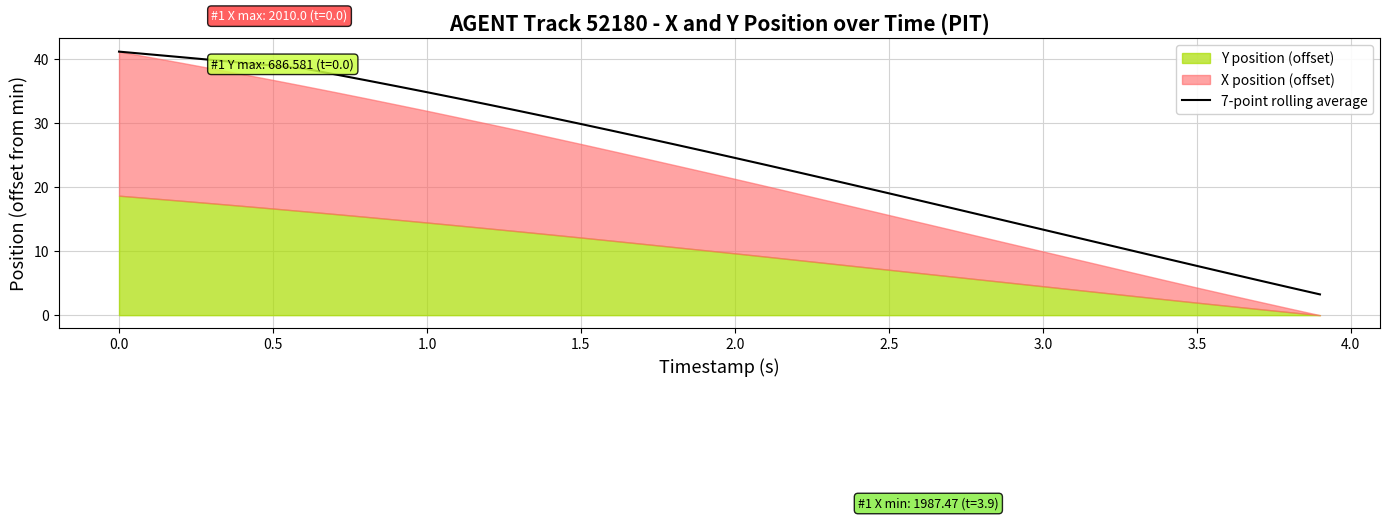

What is the average value?

24.3